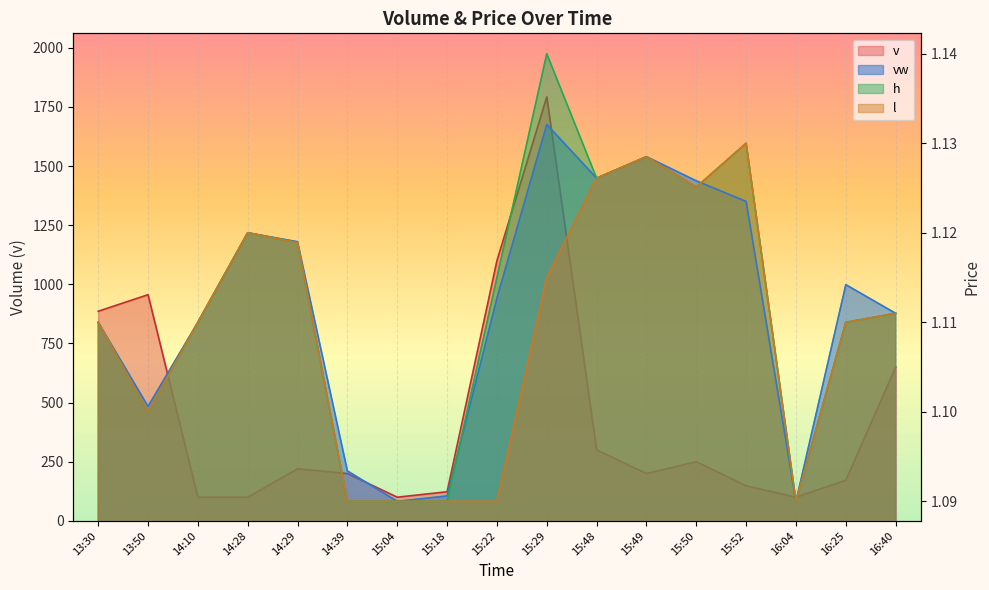

True or false: v and l cross at least once.

False